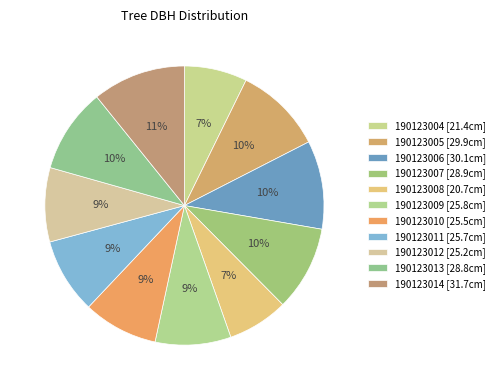

The 190123011 slice represents 16% of the pie. True or false?

False